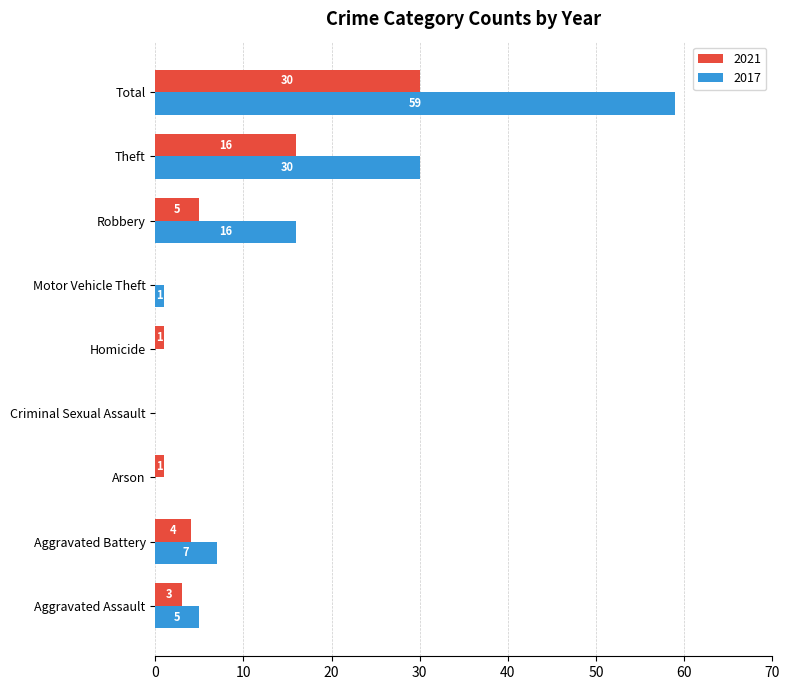

What is the maximum value shown in the chart?

59